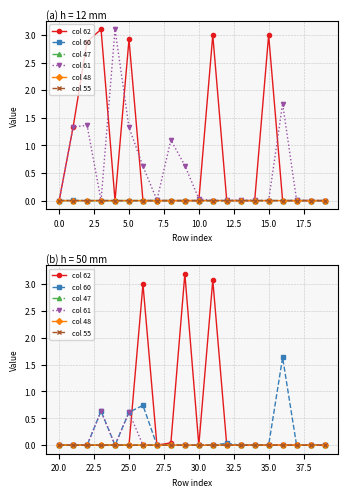

What are all the series names shown in the legend?

col 62, col 60, col 47, col 61, col 48, col 55